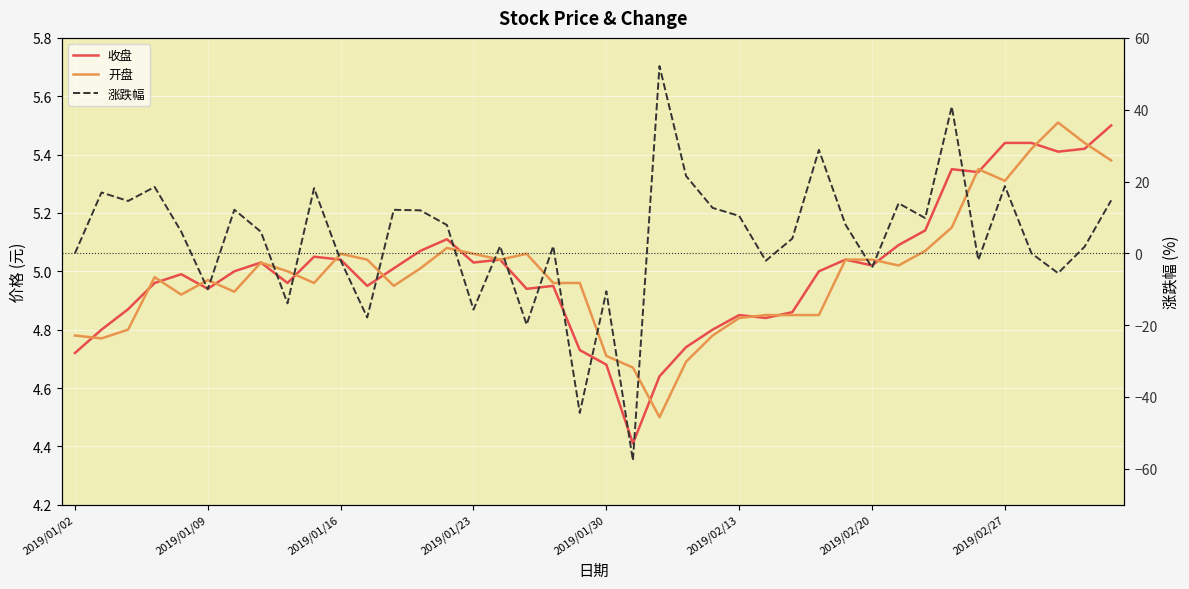

Rank the series at 36 from lowest to highest value.

涨跌幅, 开盘, 收盘